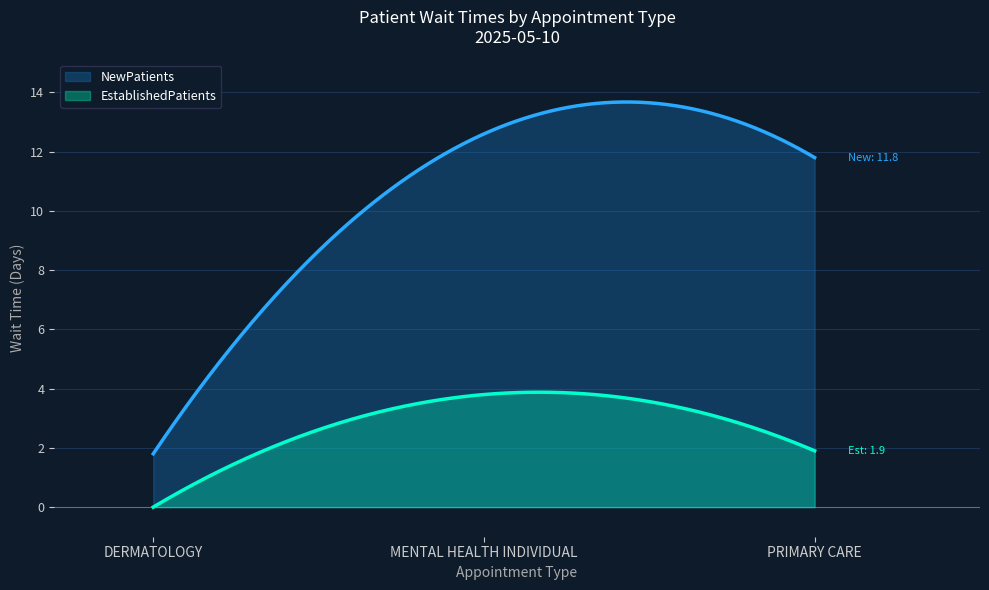

What is the maximum value for NewPatients?

13.7